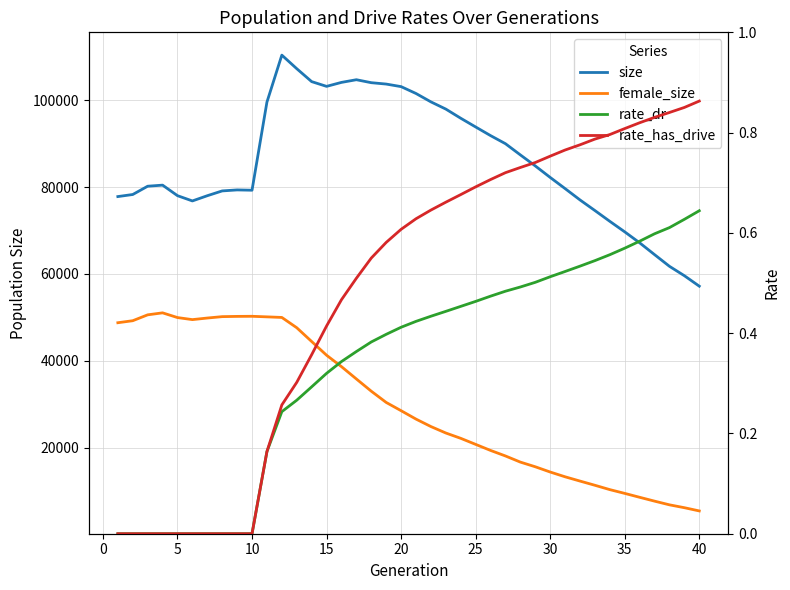

Rank the series by their maximum value, from lowest to highest.

rate_dr, rate_has_drive, female_size, size